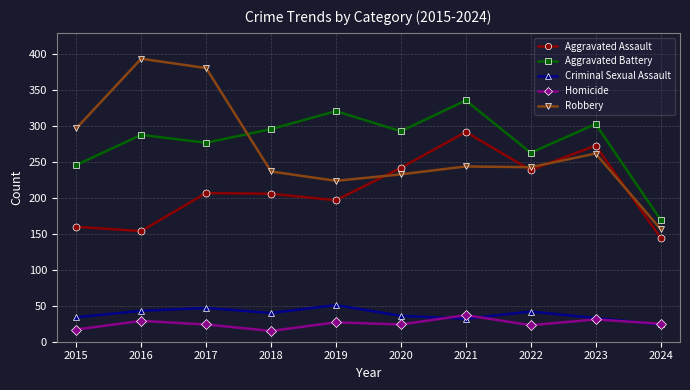

At how many categories does at least one series exceed 352?

2